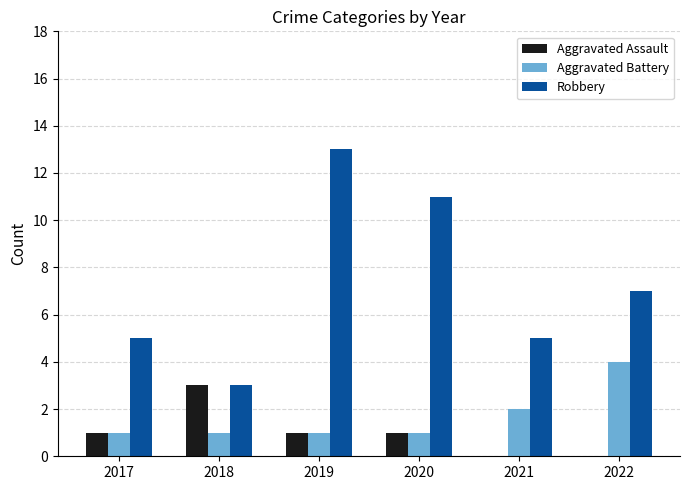

Read the Aggravated Battery value at 2017.

1